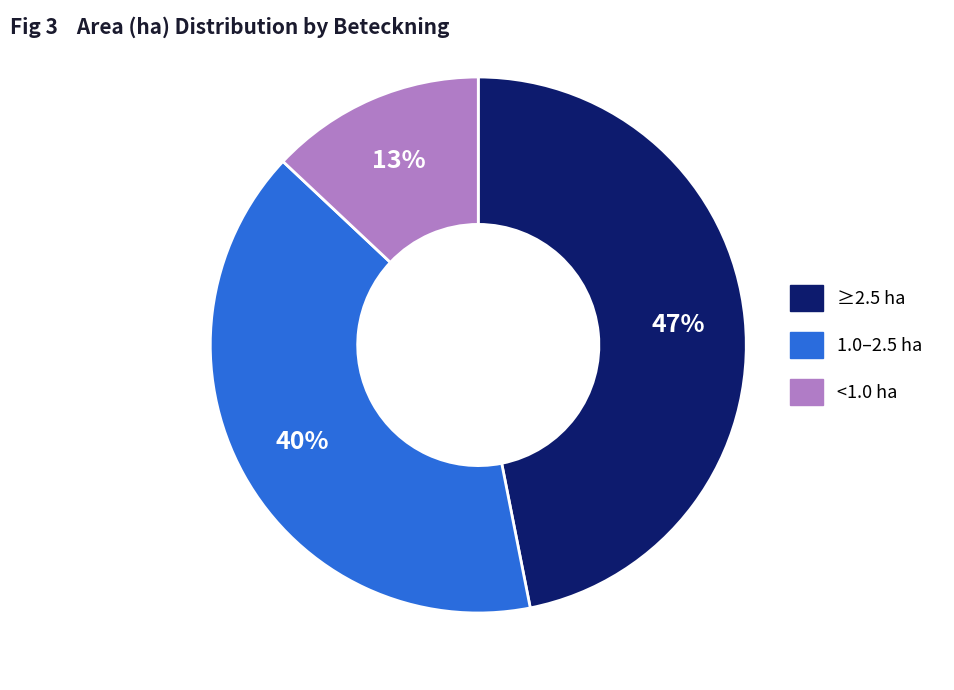

To the nearest percent, what is the average slice percentage?

33%